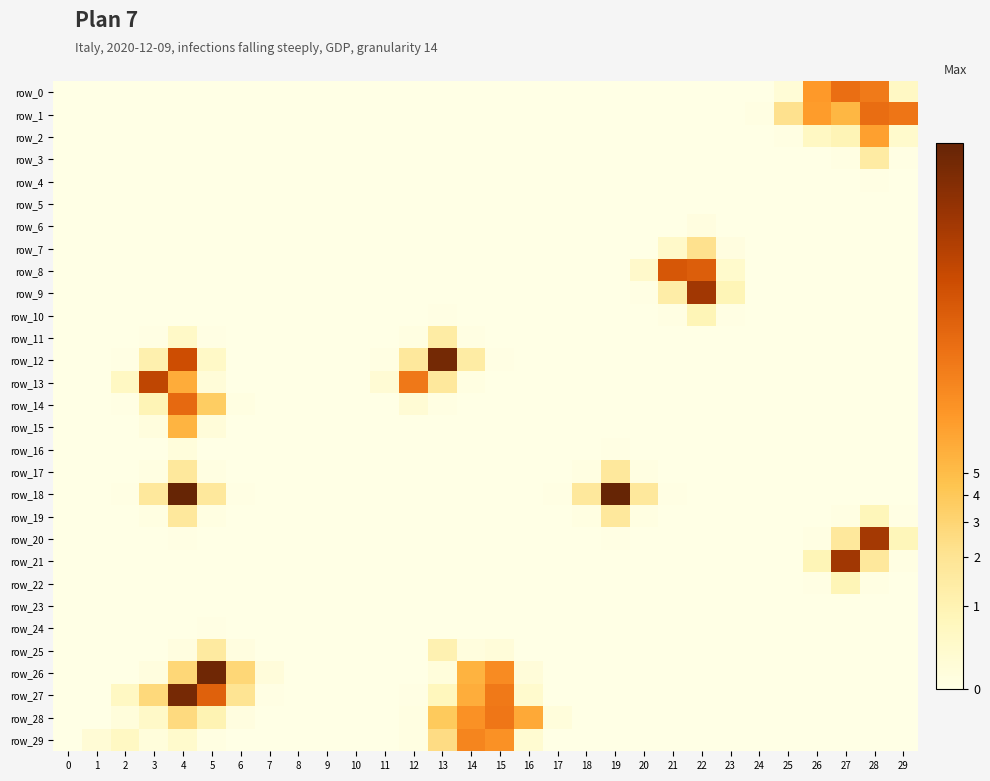

Which series changed the most between 16 and 20?

row_28